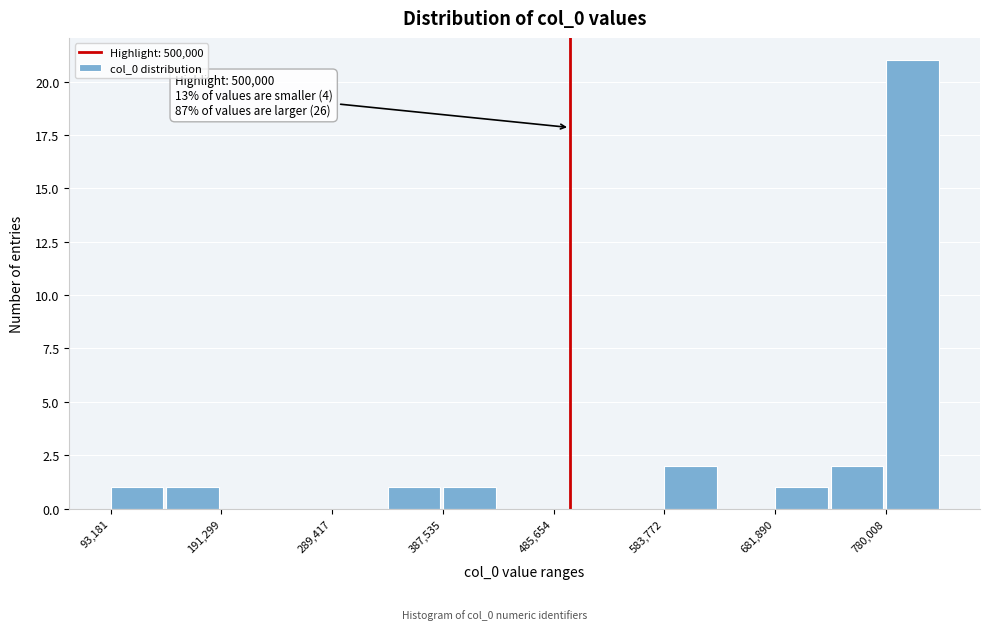

Which range on the x-axis has the tallest bar?

780000 to 830000